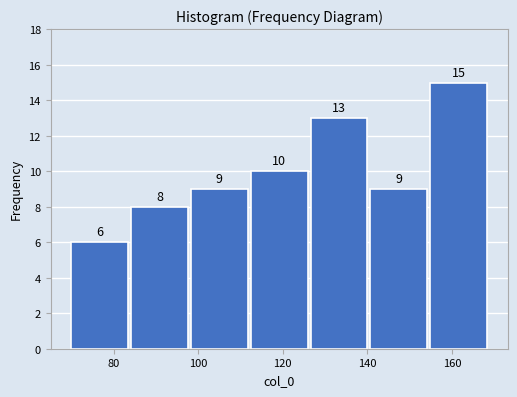

Reading left to right, list every bar in this chart as the range it spans on the x-axis followed by its height. The bar edges are not printed on the chart, so give them approximately, as read against the axis.

70 to 84: 6
84 to 98: 8
98 to 112: 9
112 to 126: 10
126 to 140: 13
140 to 154: 9
154 to 170: 15